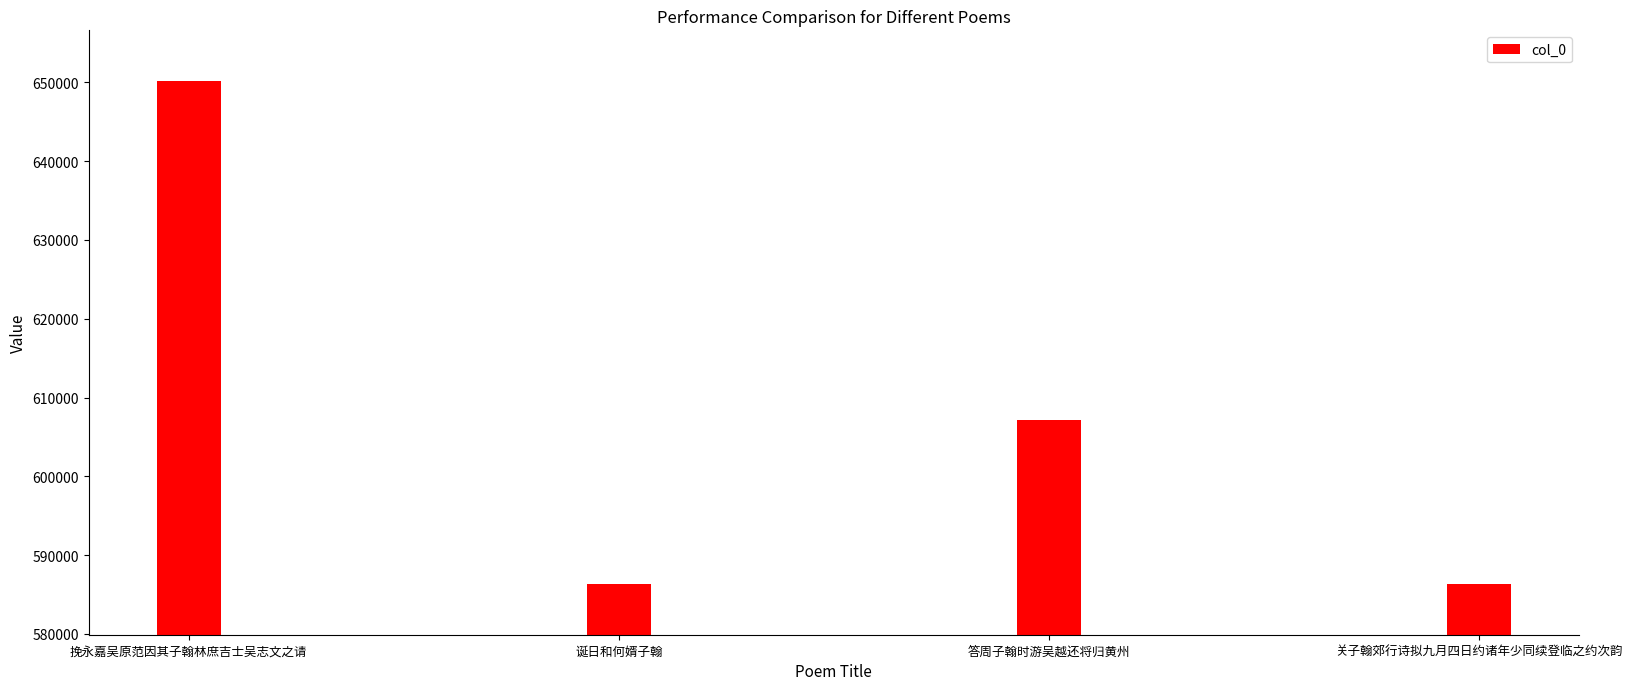

What value does the data have at 答周子翰时游吴越还将归黄州?

607199